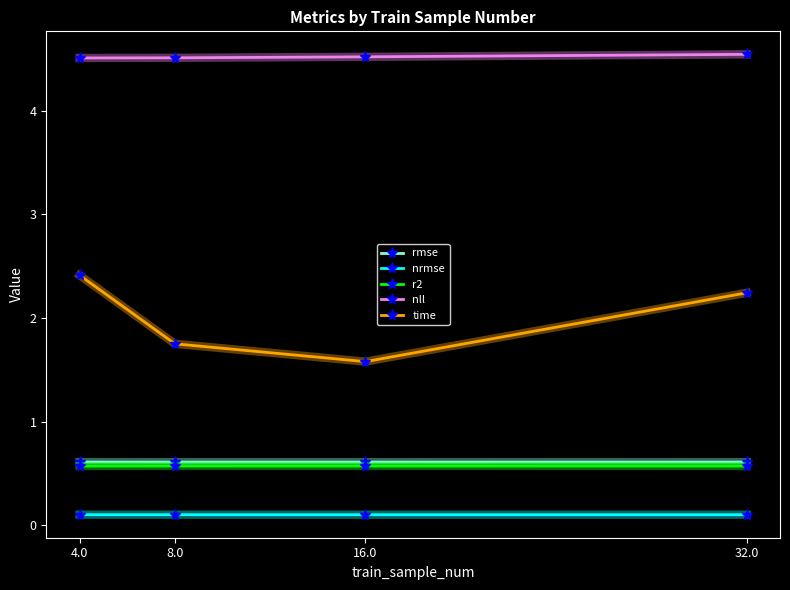

At how many categories does at least one series exceed 2?

4